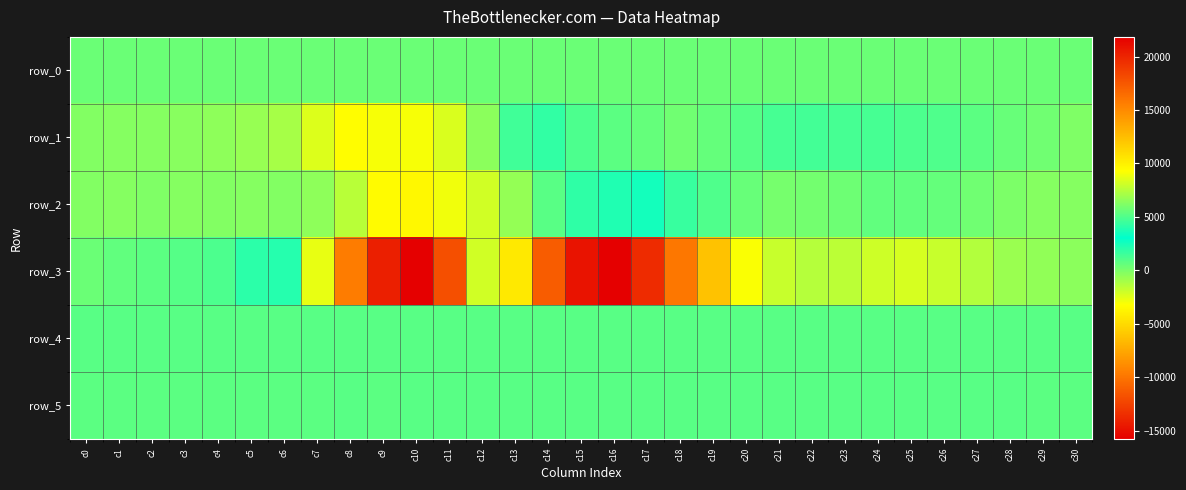

Reading left to right, extract all data points from this chart.

row_0: 392.2	392.2	392.3	392.3	392.4	392.4	392.5	392.5	392.6	392.6	392.7	392.7	392.8	392.9	392.9	392.9	393.0	393.0	393.1	393.1	393.2	393.2	393.3	393.3	393.4	393.4	393.5	393.5	393.6	393.6	393.7
row_1: -153.0	-207.0	-226.0	-319.0	-450.0	-697.0	-1012.0	-2358.0	-3315.0	-3050.0	-3014.0	-2291.0	-405.0	1492.0	1819.0	1170.0	800.0	542.0	305.0	578.0	946.0	1320.0	1396.0	1328.0	1282.0	1197.0	1061.0	773.0	491.0	295.0	-52.0
row_2: -134.0	-235.0	-97.0	-218.0	-196.0	-263.0	-162.0	-457.0	-1484.0	-3387.0	-3541.0	-2868.0	-2073.0	-595.0	881.0	1879.0	2258.0	2529.0	1707.0	1088.0	480.0	154.0	225.0	354.0	618.0	646.0	539.0	278.0	-14.0	-217.0	-264.0
row_3: 415.0	661.0	809.0	939.0	1181.0	1951.0	3983.0	8744.0	15702.0	20291.0	21842.0	17898.0	8115.0	-4274.0	-11196.0	-14793.0	-15772.0	-13616.0	-9848.0	-6170.0	-3097.0	-1829.0	-1379.0	-1540.0	-2010.0	-2186.0	-1827.0	-1313.0	-761.0	-519.0	-409.0
row_4: 856.0	855.0	853.0	856.0	855.0	863.0	858.0	865.0	875.0	864.0	868.0	865.0	871.0	866.0	864.0	864.0	861.0	866.0	868.0	869.0	870.0	871.0	877.0	873.0	868.0	864.0	869.0	867.0	870.0	868.0	862.0
row_5: 828.0	828.0	829.0	829.0	829.0	829.0	826.0	828.0	839.0	831.0	838.0	836.0	838.0	841.0	835.0	836.0	834.0	834.0	839.0	835.0	835.0	839.0	840.0	834.0	832.0	835.0	832.0	839.0	835.0	826.0	830.0